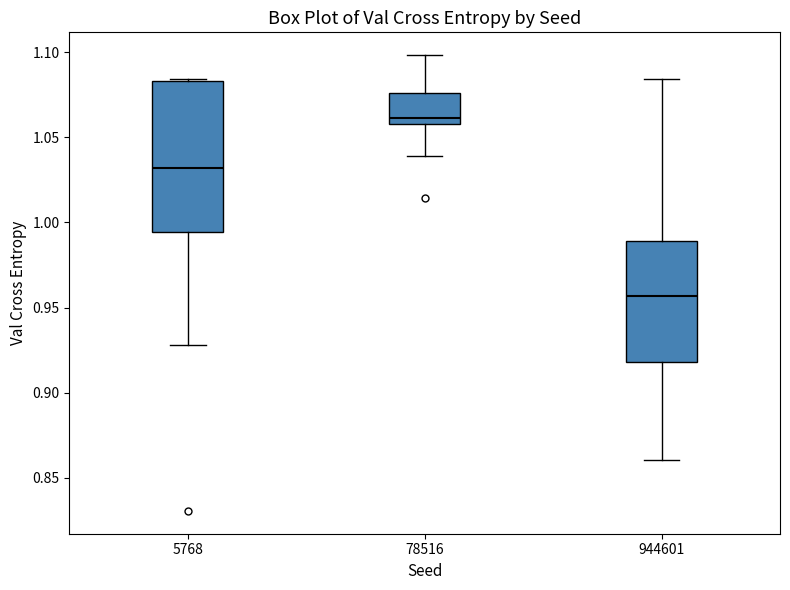

Where does the upper whisker of the box at x = 78516 end on the y-axis? The values are not printed on the chart, so give them approximately, as read against the axis.

1.100